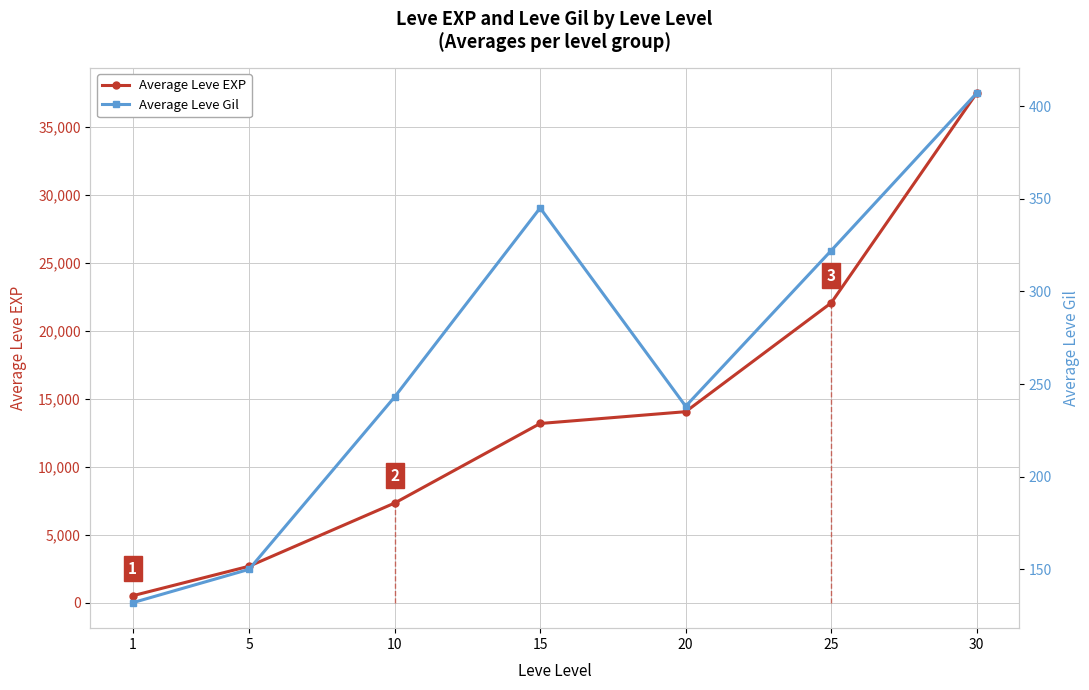

What is the difference between the Average Leve Gil values at 10 and 30?

164